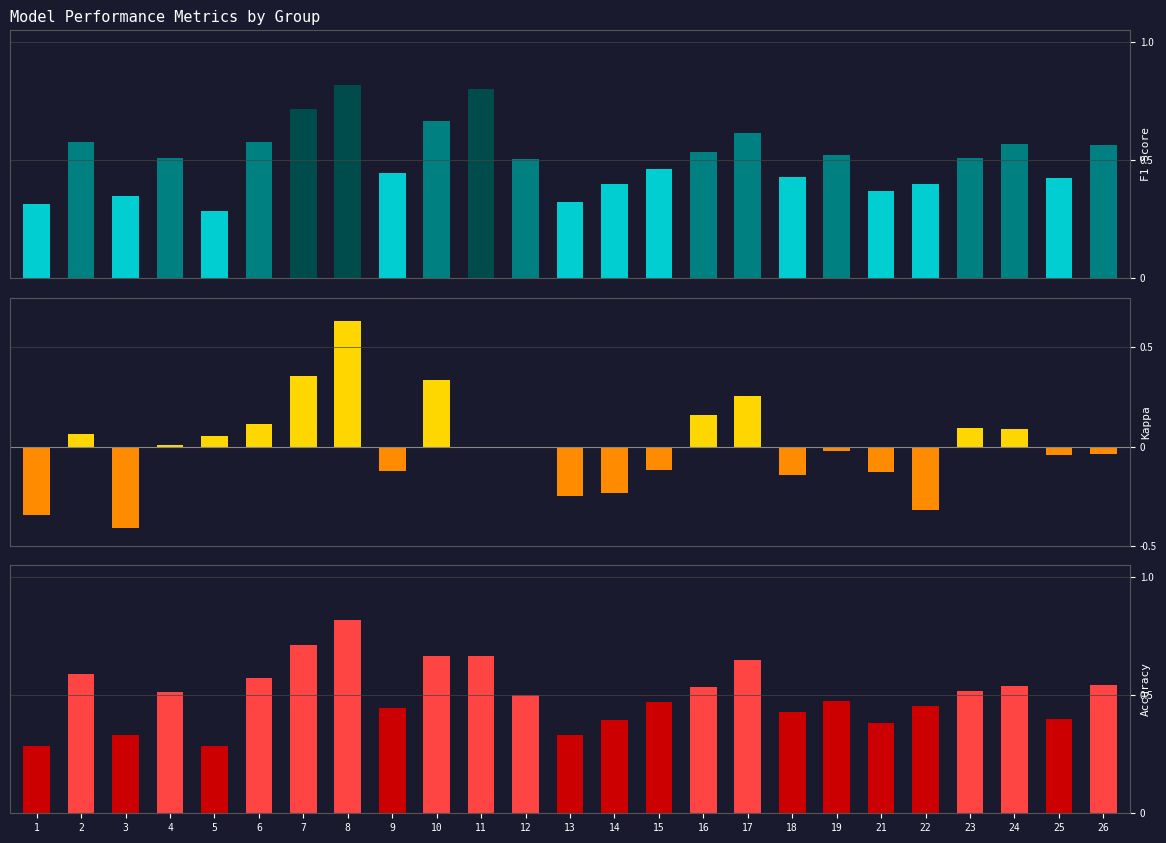

How many bars are there in total?

75